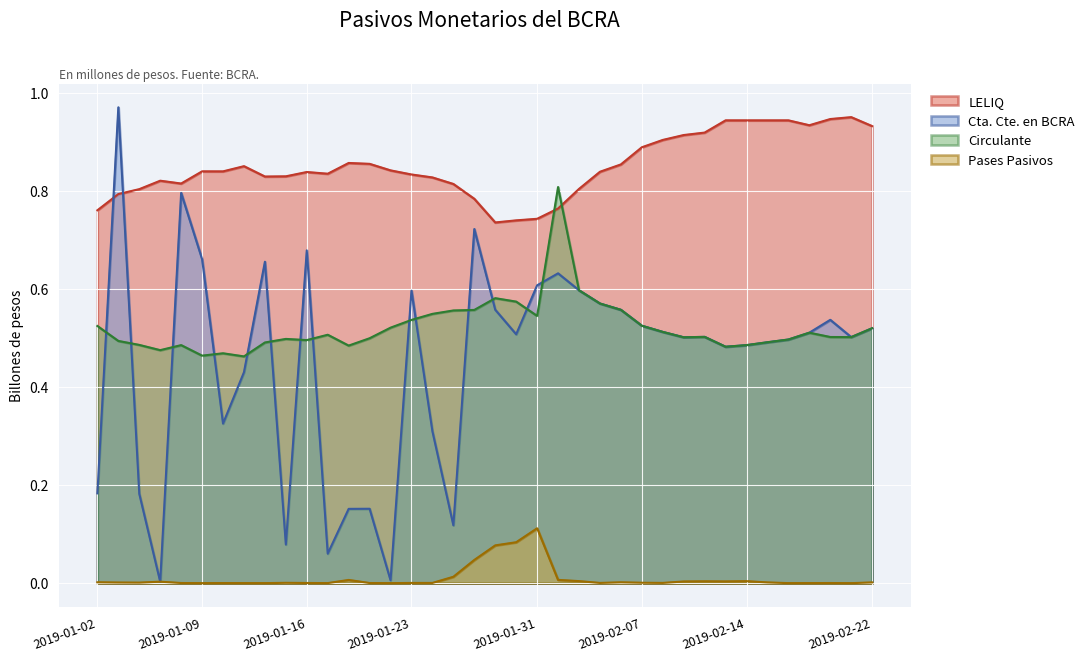

After their last crossing, which series has the higher values: Cta. Cte. en BCRA or Pases Pasivos?

Cta. Cte. en BCRA